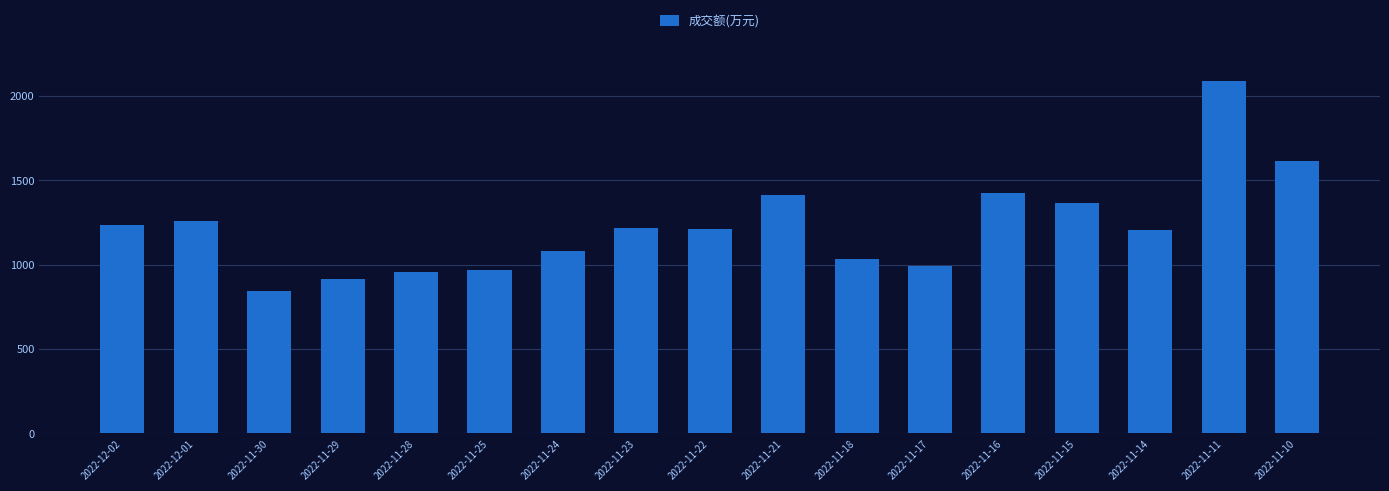

What is the value of the 10th bar from the left?

1412